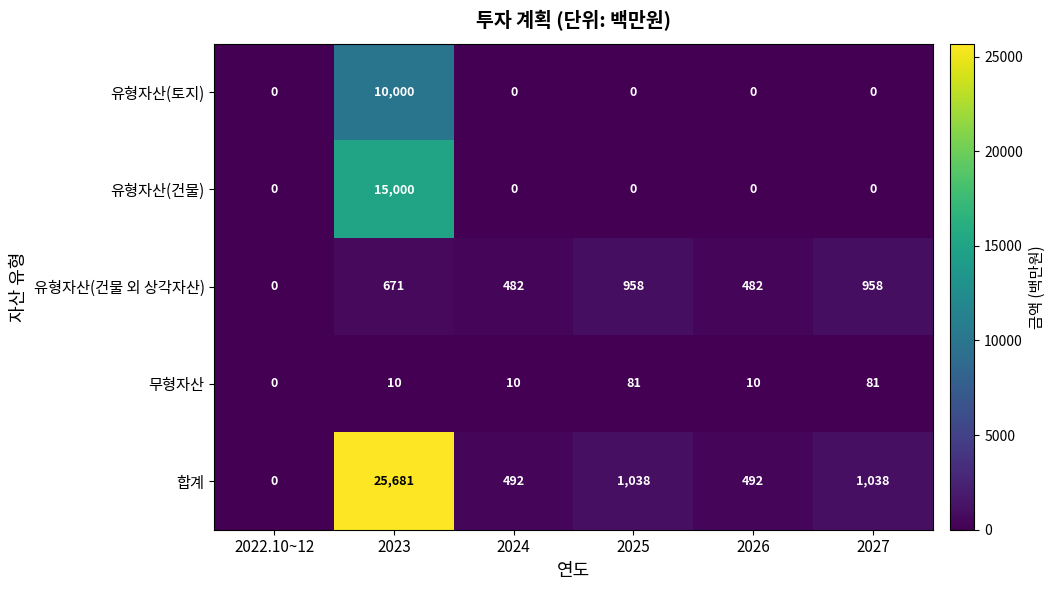

What is the difference between the second highest and second lowest values in the 무형자산 series?

71